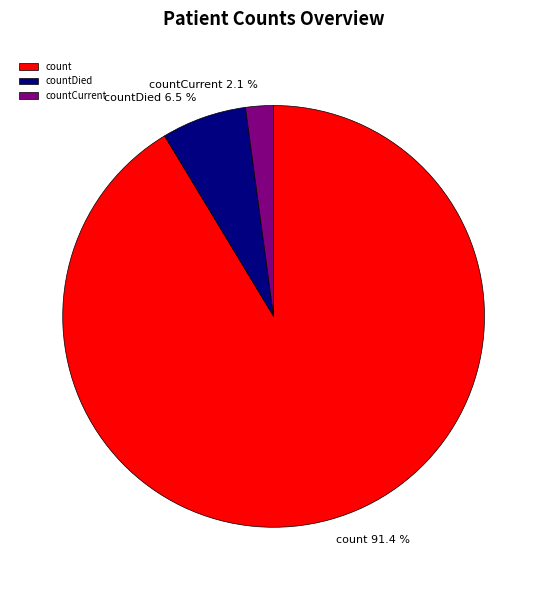

Does count account for over 50% of the chart?

Yes